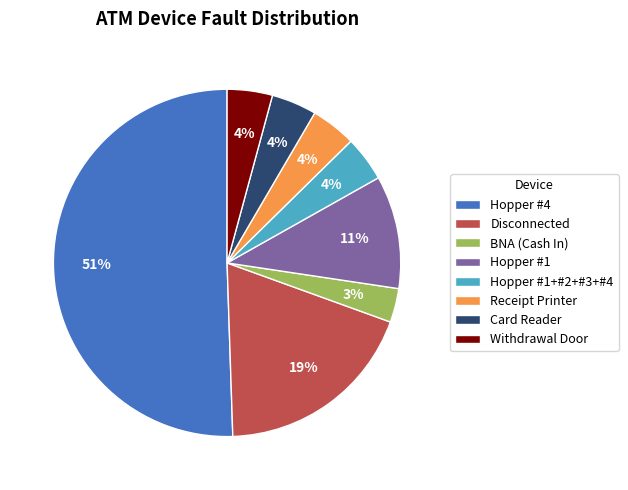

To the nearest percent, what portion does Disconnected represent?

19%